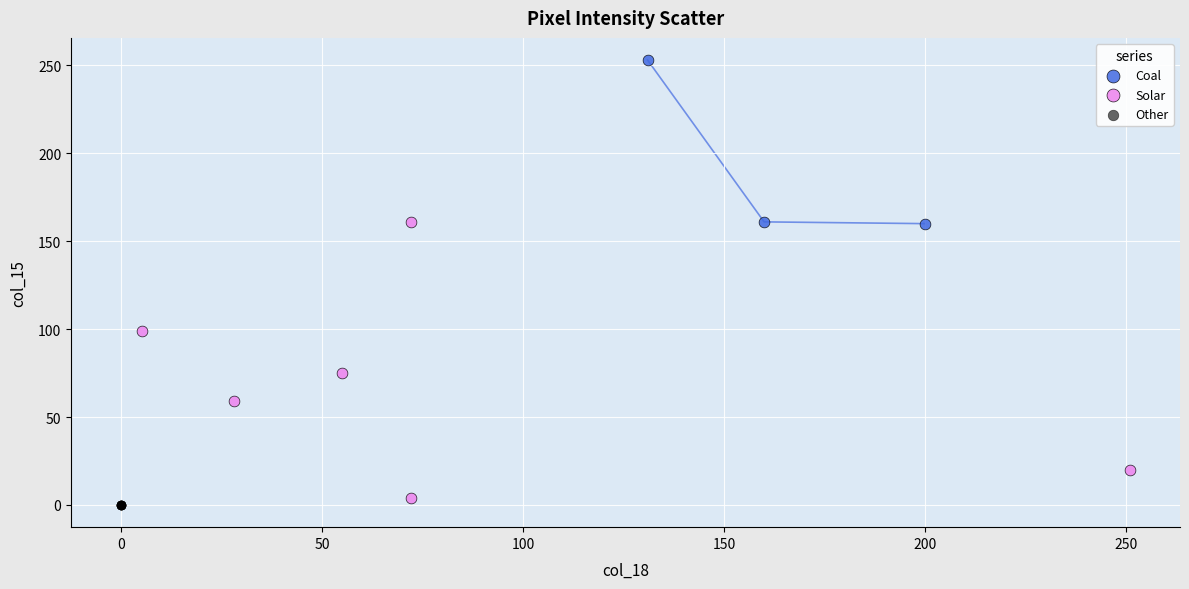

Which series reaches the maximum Y coordinate?

Coal